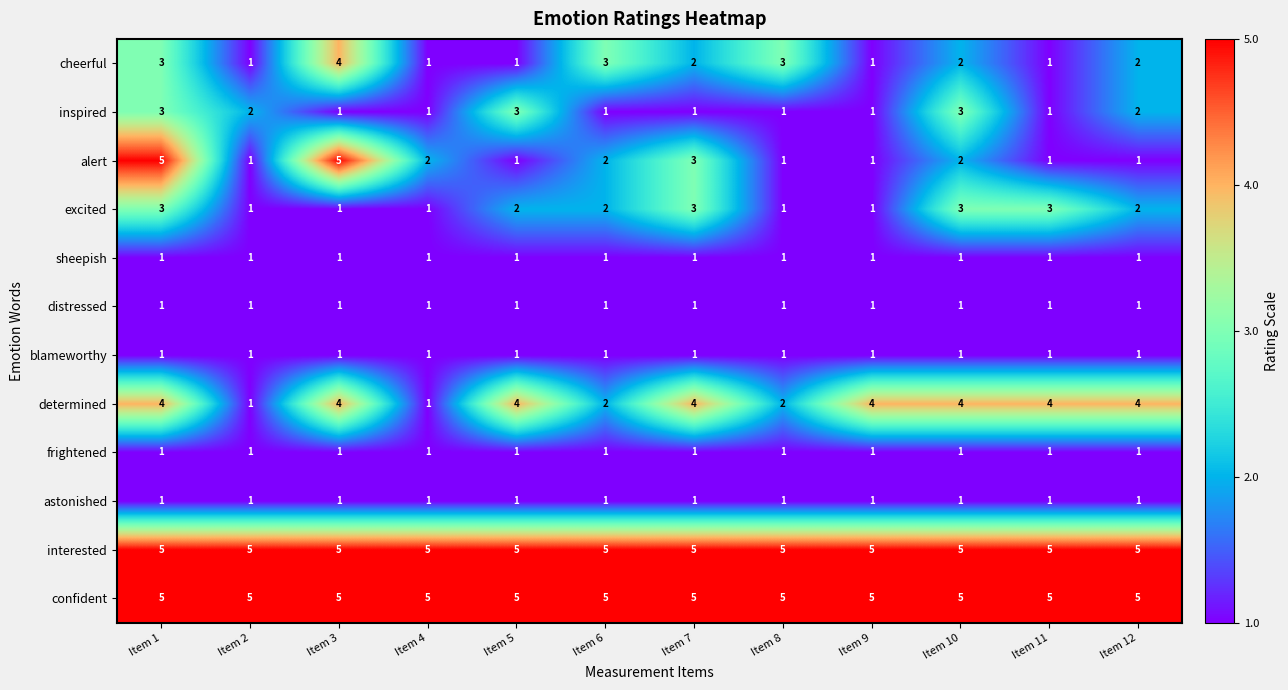

What is the highest value of the determined series?

4